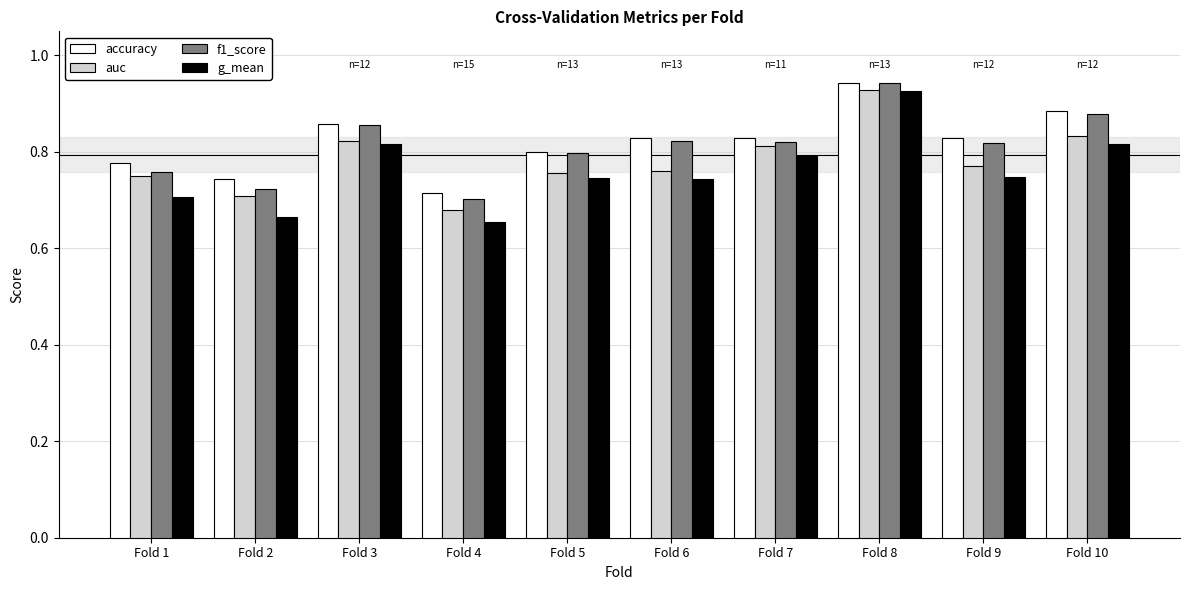

At how many categories does at least one series exceed 0?

10